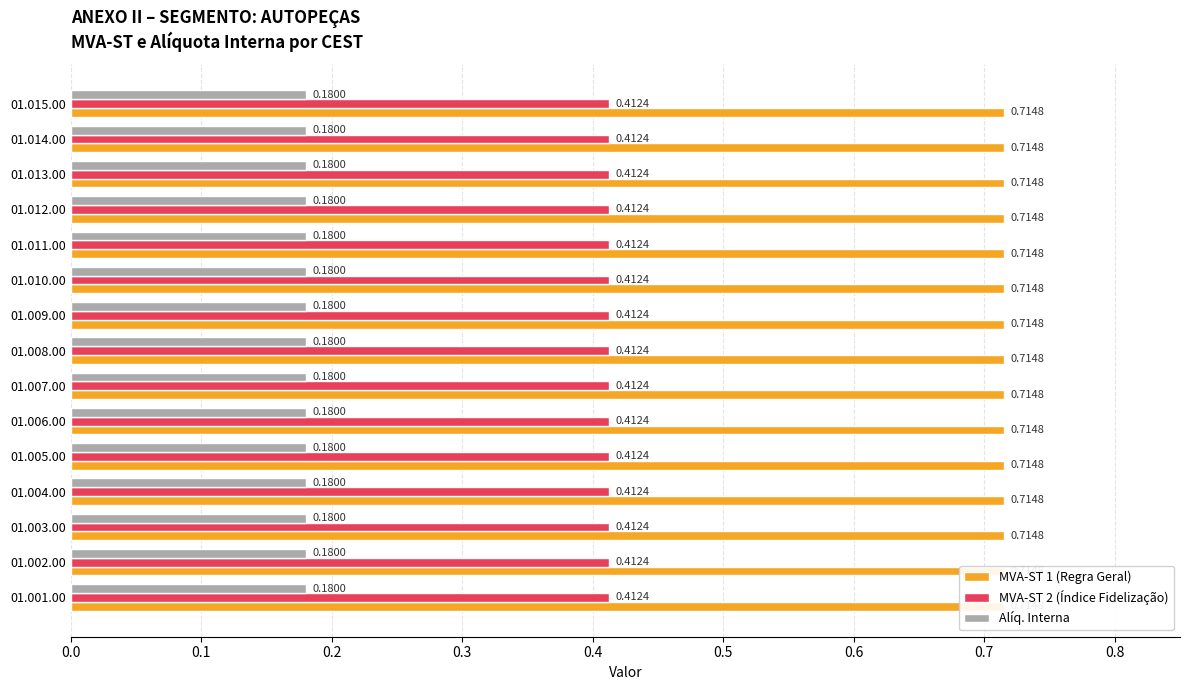

Which series changed the most between 01.001.00 and 01.005.00?

MVA-ST 1 (Regra Geral)